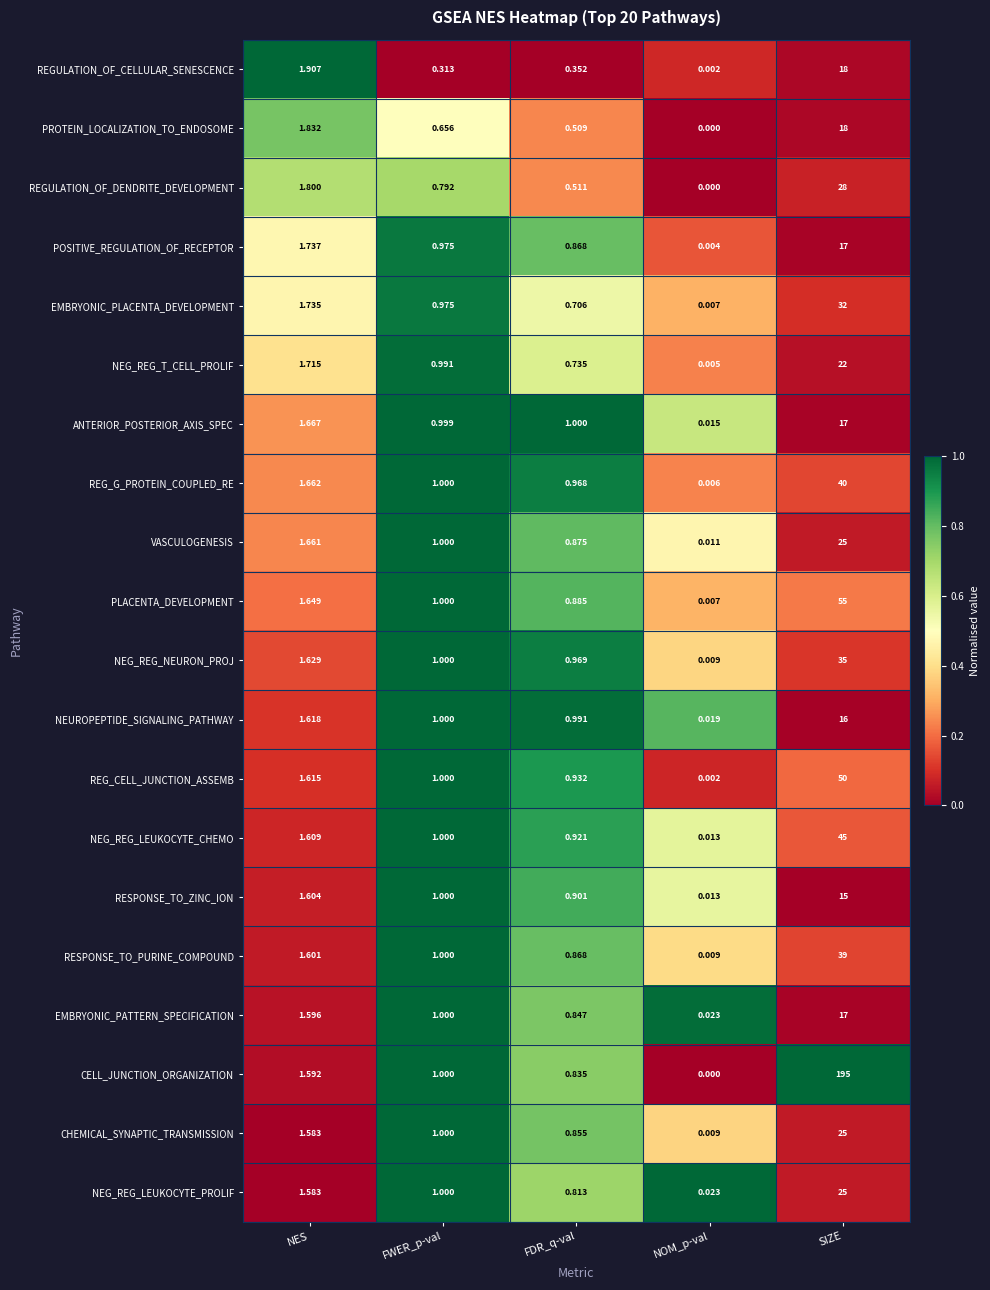

At which category is the sum across all series the highest?

SIZE